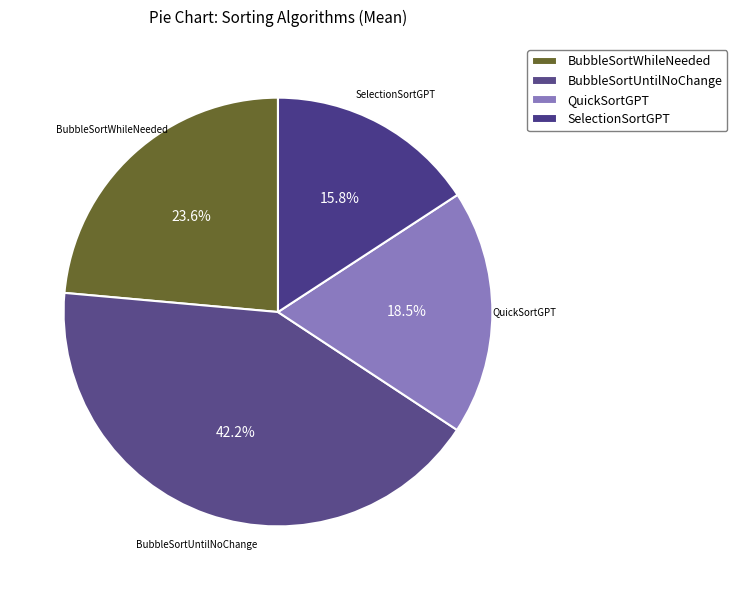

How many slices are in this pie chart?

4